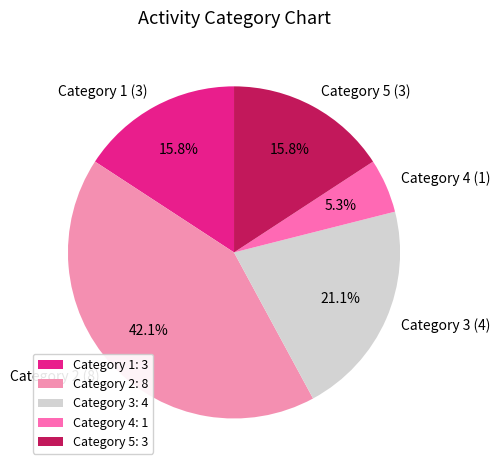

Which category has the smallest portion of the pie?

Category 4